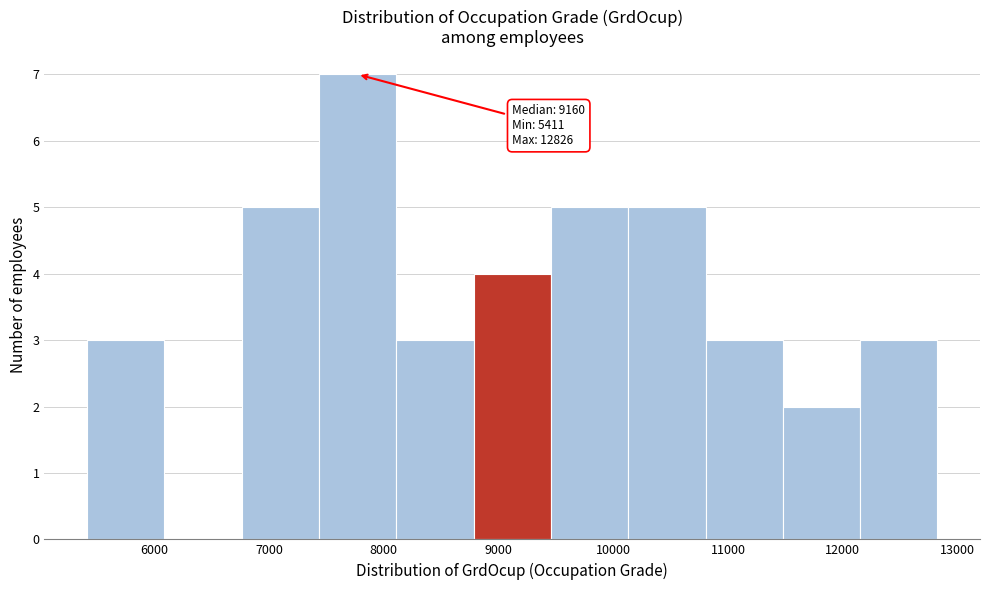

Which range on the x-axis has the tallest bar?

7400 to 8100